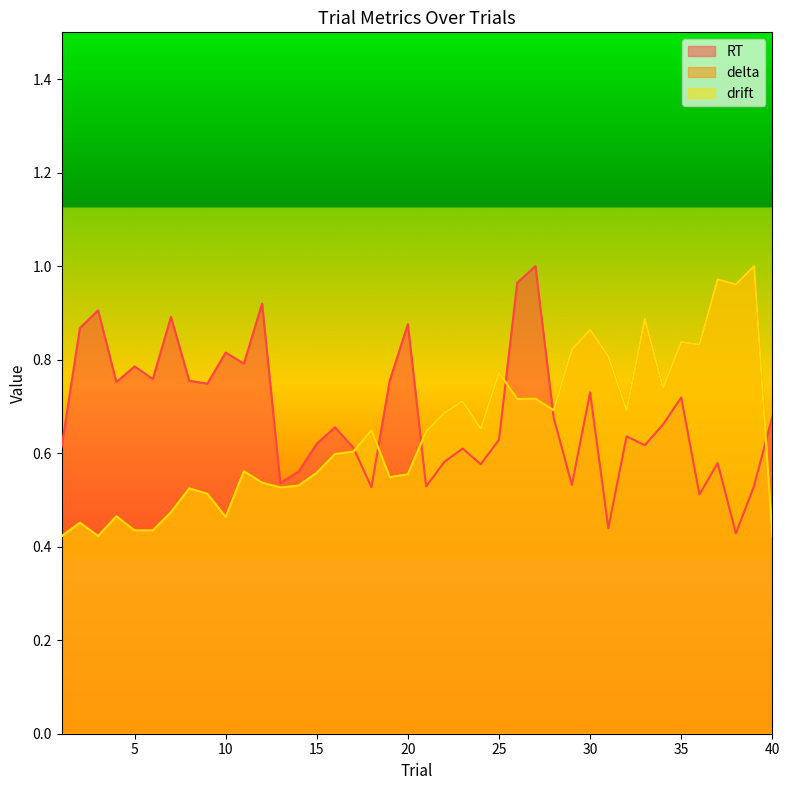

How many interior local valleys does the RT series have?

13